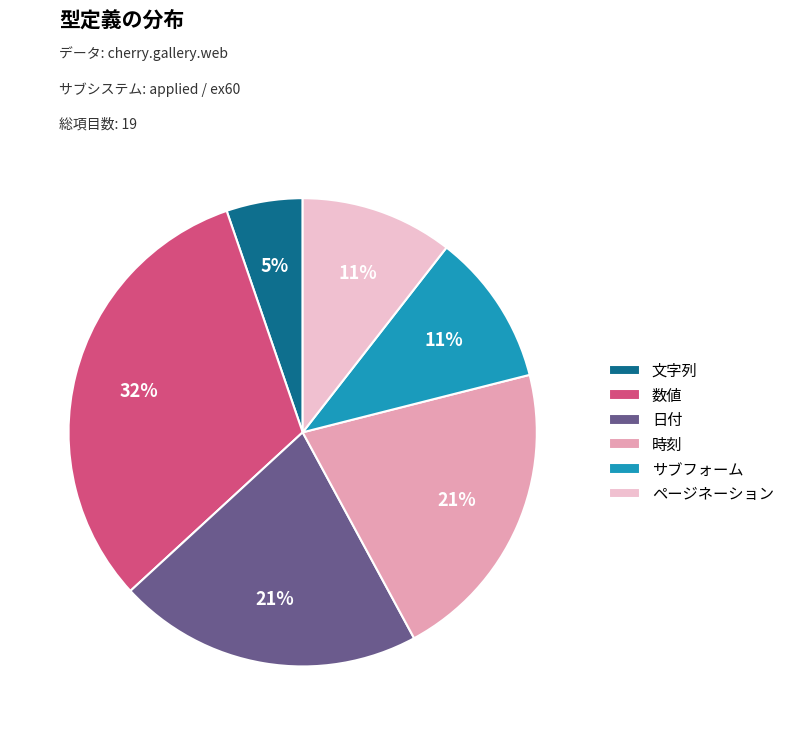

True or false: 日付 accounts for 21% of the total.

True